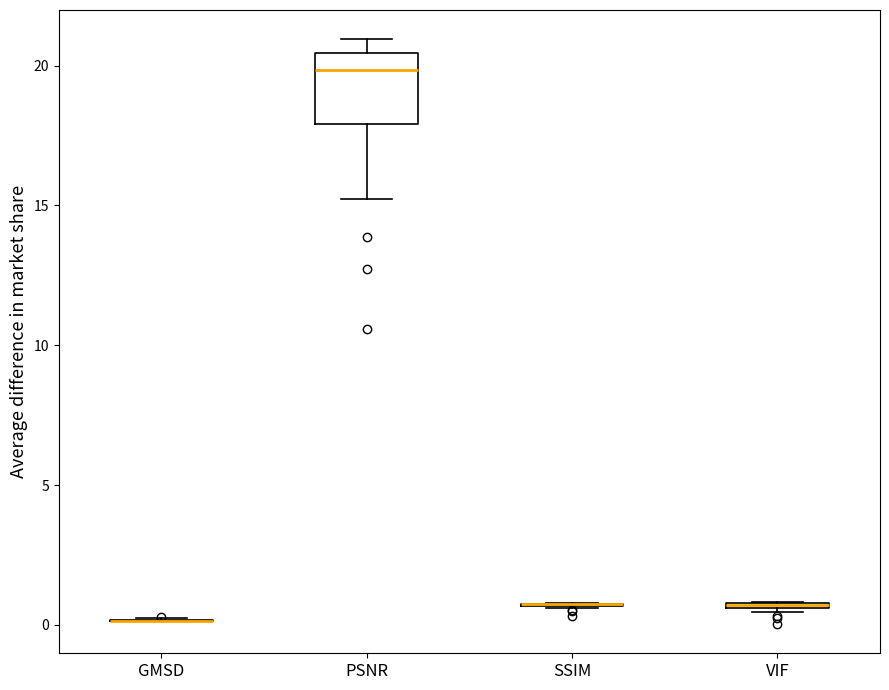

Where is the lower edge of the box for PSNR on the y-axis? The values are not printed on the chart, so give them approximately, as read against the axis.

18.0